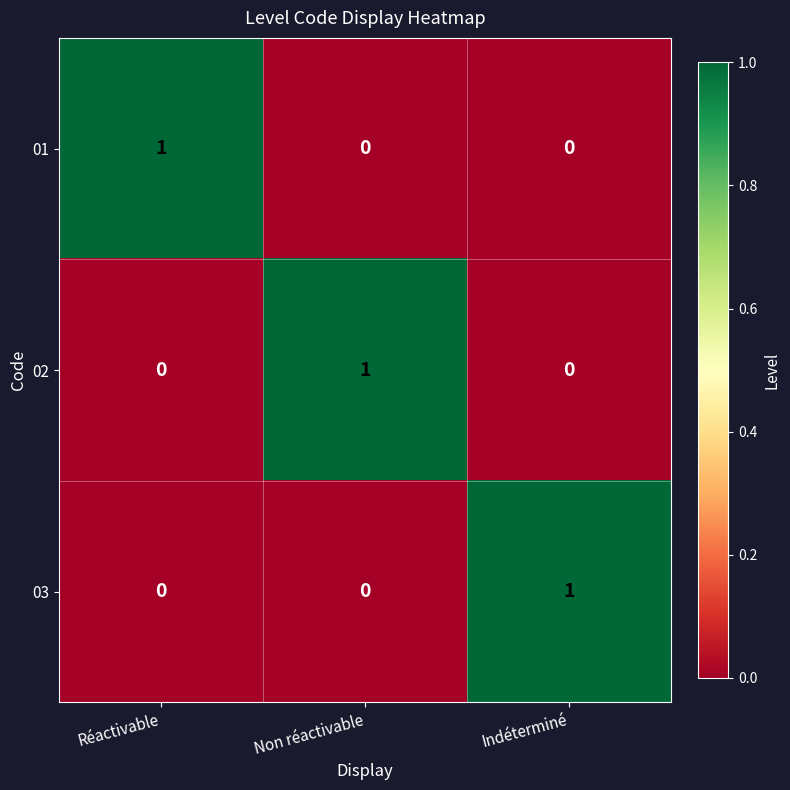

At how many categories does at least one series exceed 0?

3